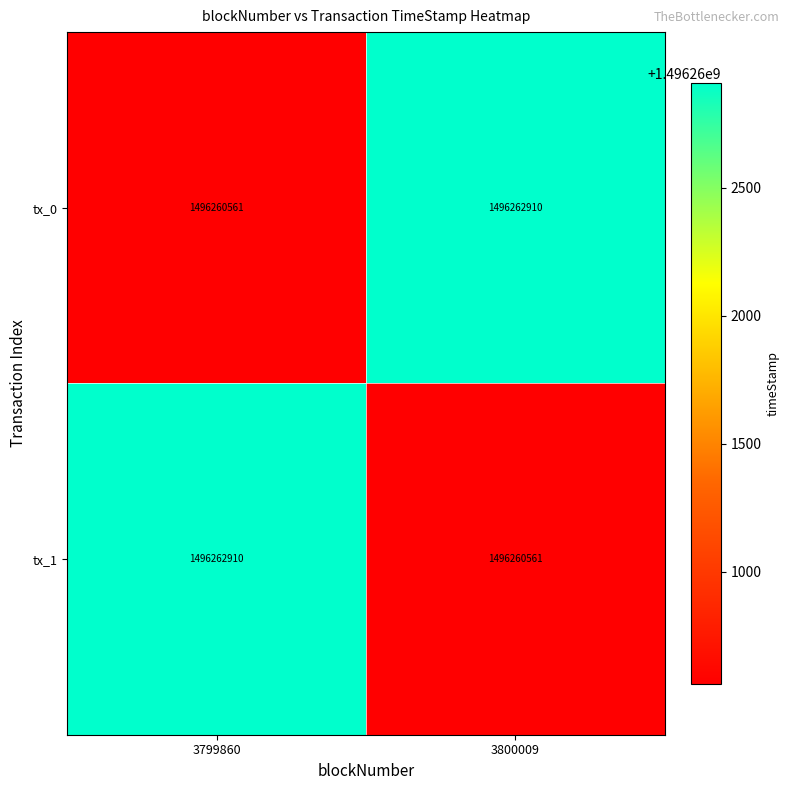

Read the tx_0 value at 3799860.

1496260561